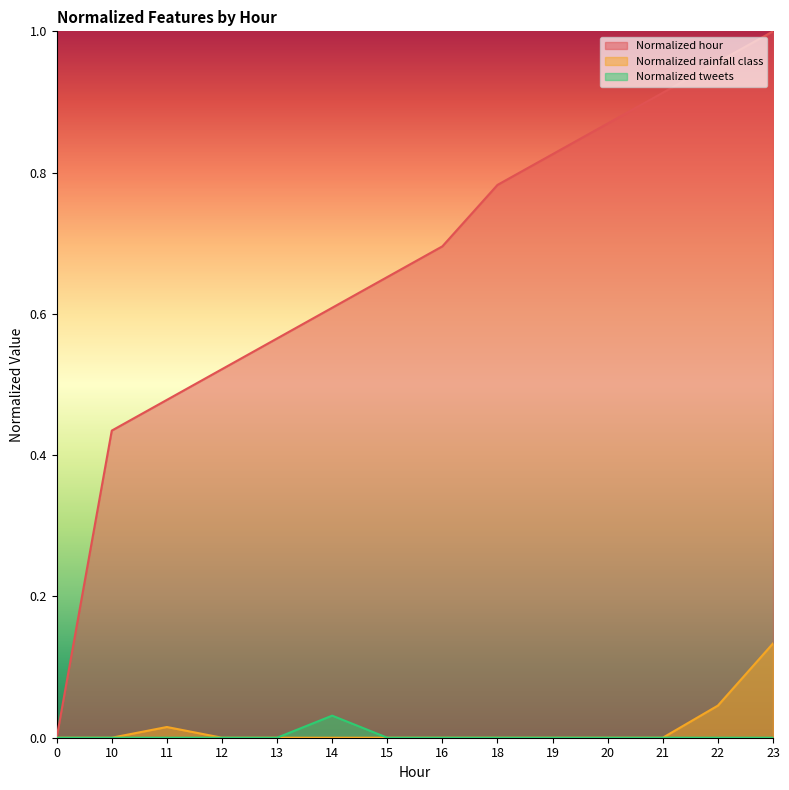

Which series has the largest range (max minus min)?

Normalized hour